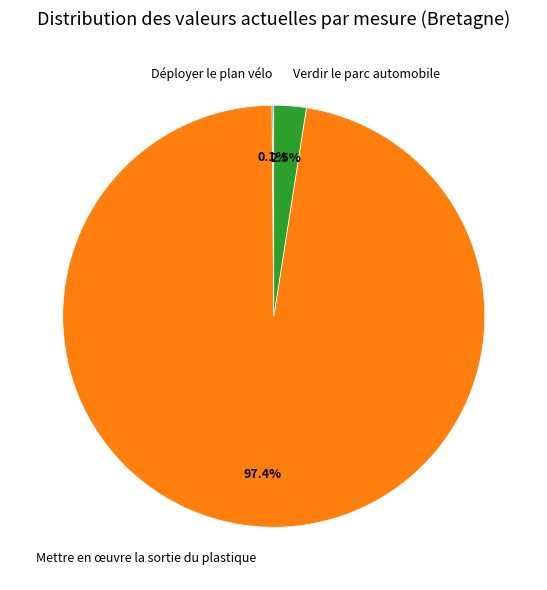

Does any single category account for the majority?

Yes